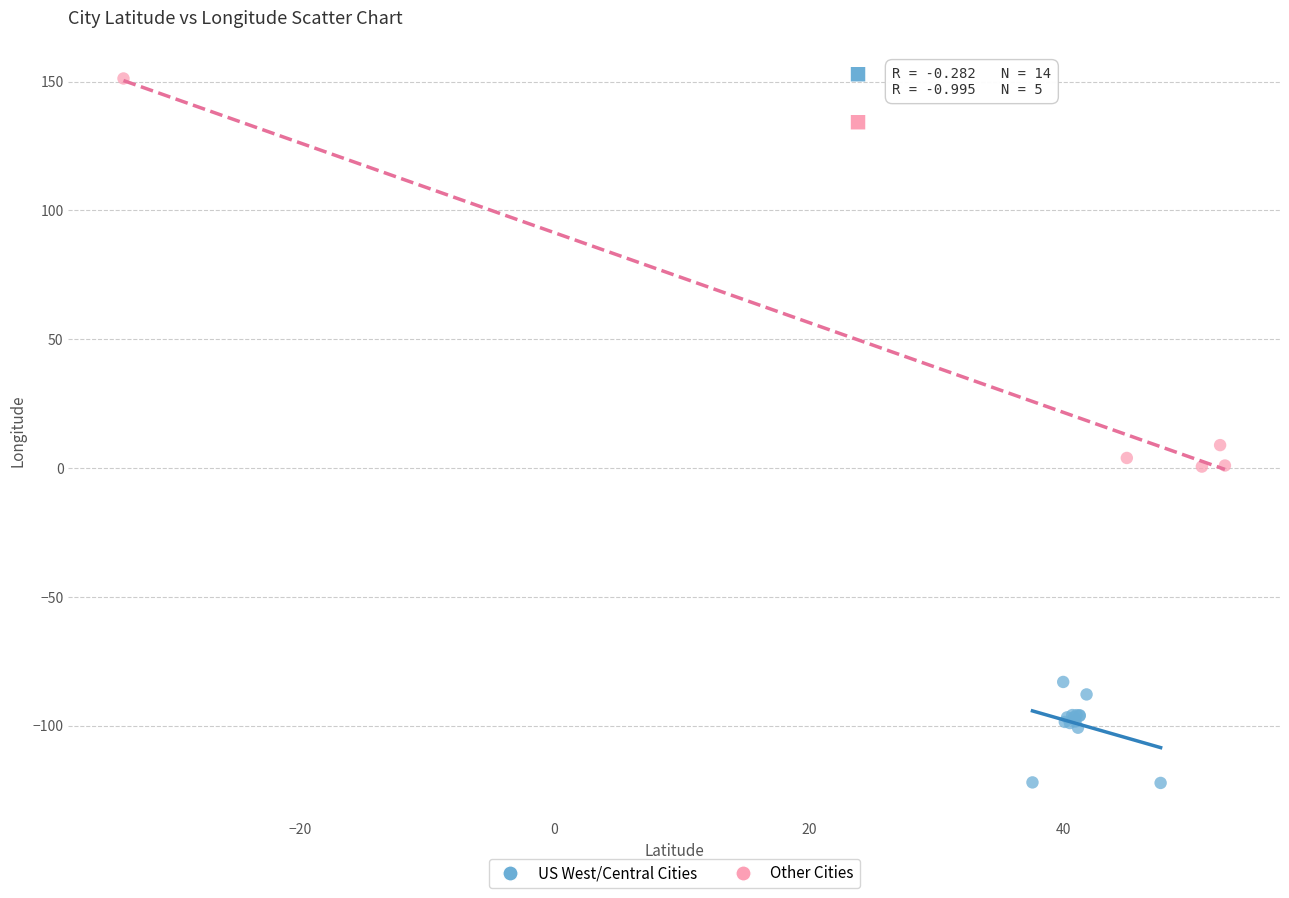

Which series has the largest Y range (max minus min)?

Other Cities